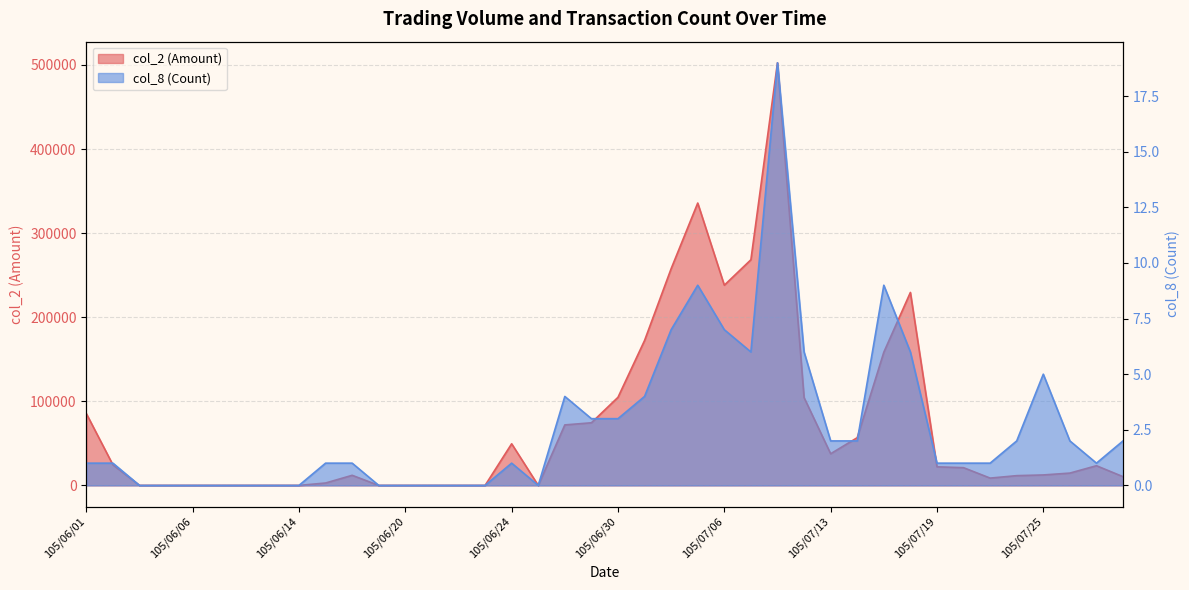

True or false: col_8 (Count) and col_2 (Amount) cross at least once.

False